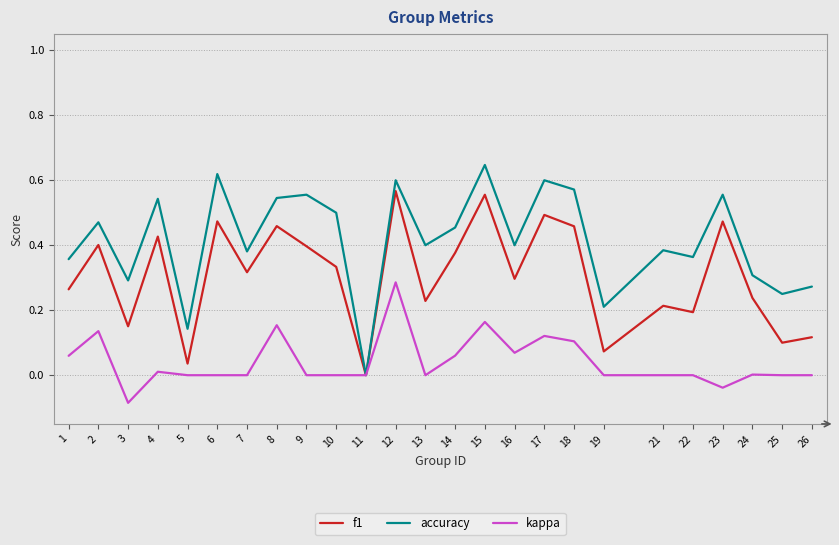

True or false: f1 has a value of 0.3 at 10.

True